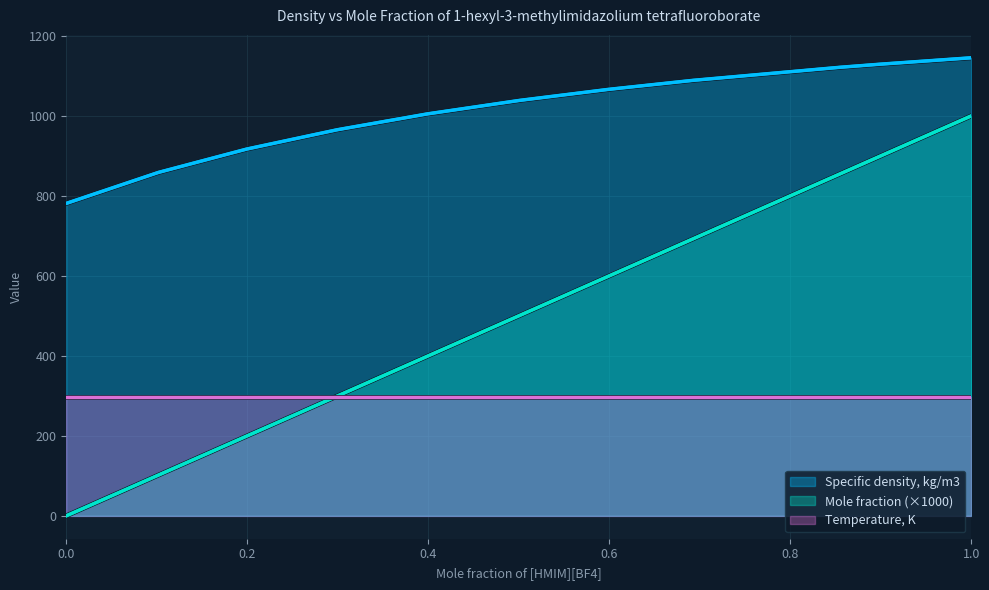

How many values in the Specific density, kg/m3 series exceed 1038?

6